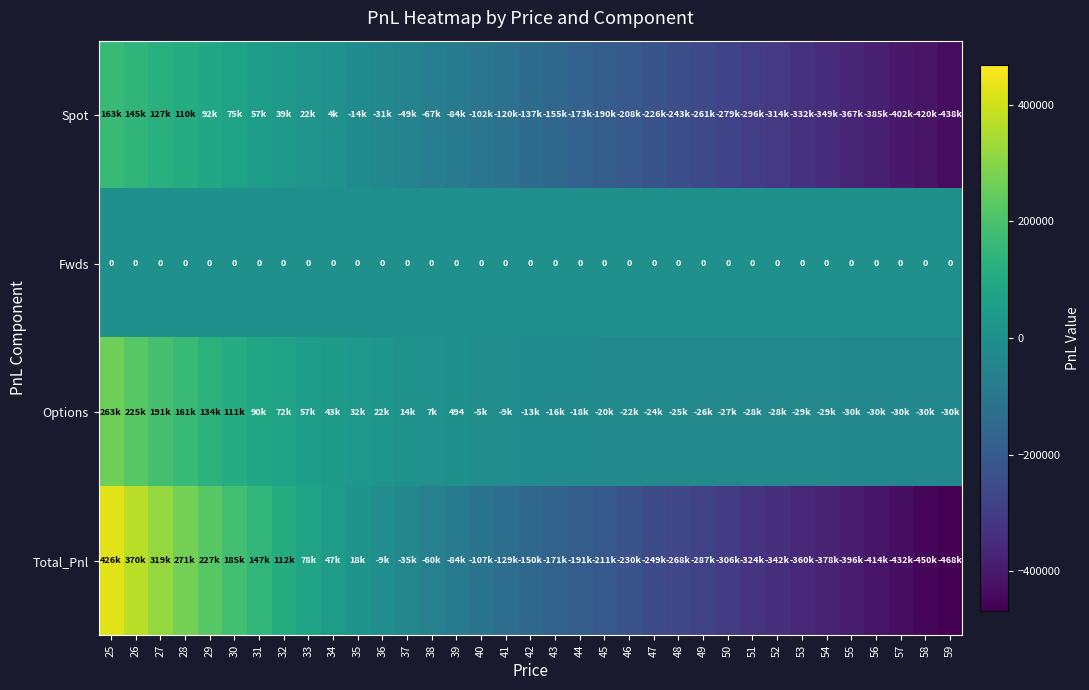

Is it true that Spot equals -119708.7 at 41?

True